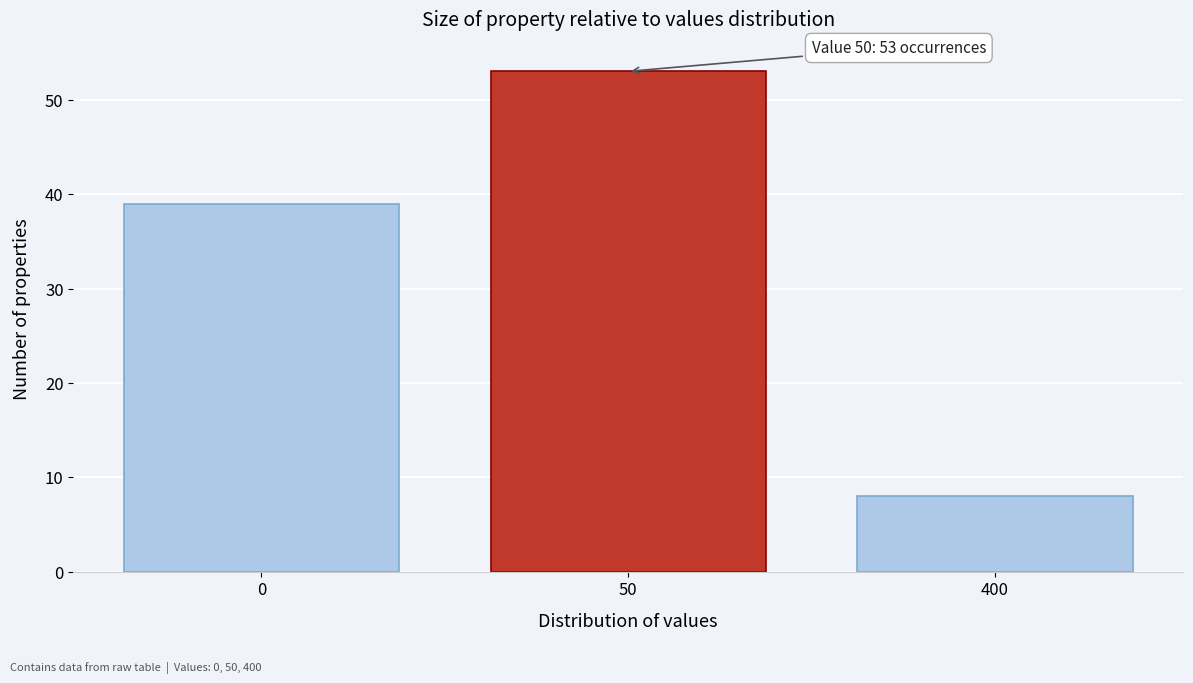

Reading left to right, list all the values displayed in this chart.

0=39	50=53	400=8